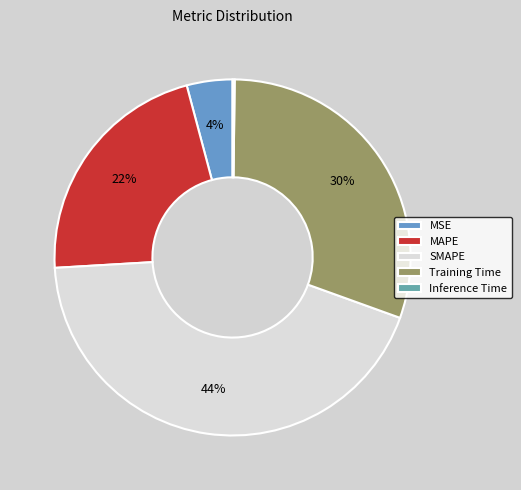

To the nearest percent, what is the combined percentage of Training Time and Inference Time?

31%